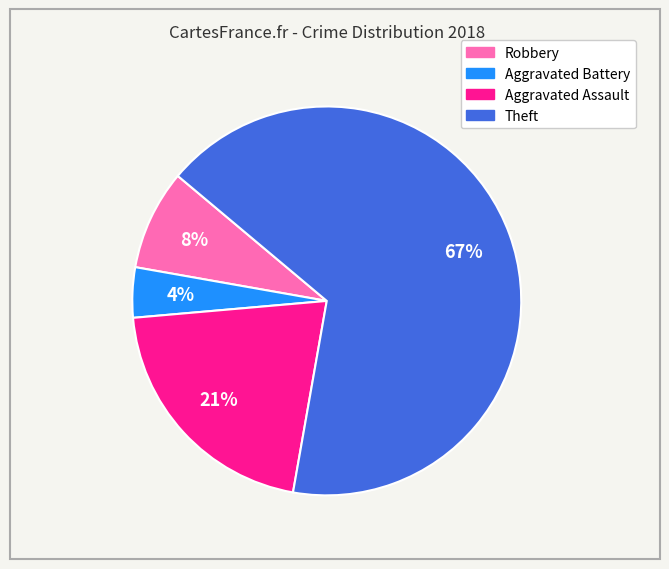

What percentage is the Aggravated Assault slice, to the nearest percent?

21%